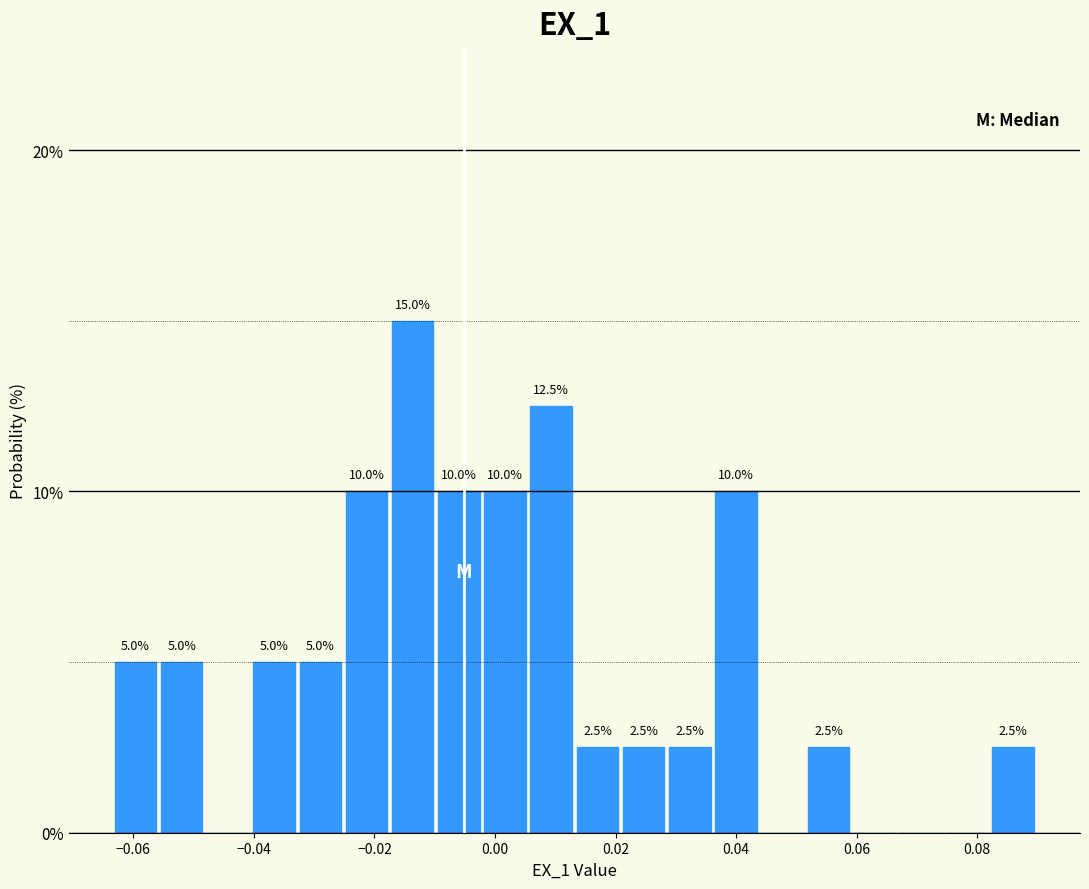

Read against the x-axis, roughly where is the centre of the tallest bar?

-0.014